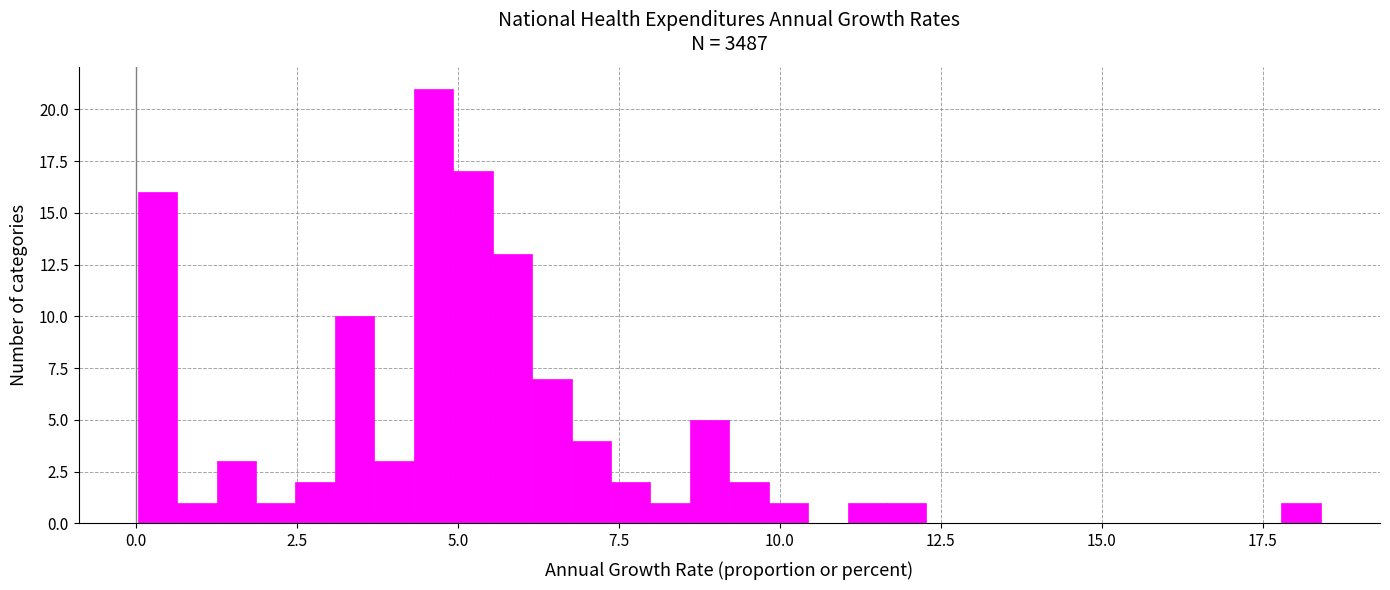

Around what value on the x-axis is the tallest bar? Give the approximate position of its centre, as read against the axis.

4.5